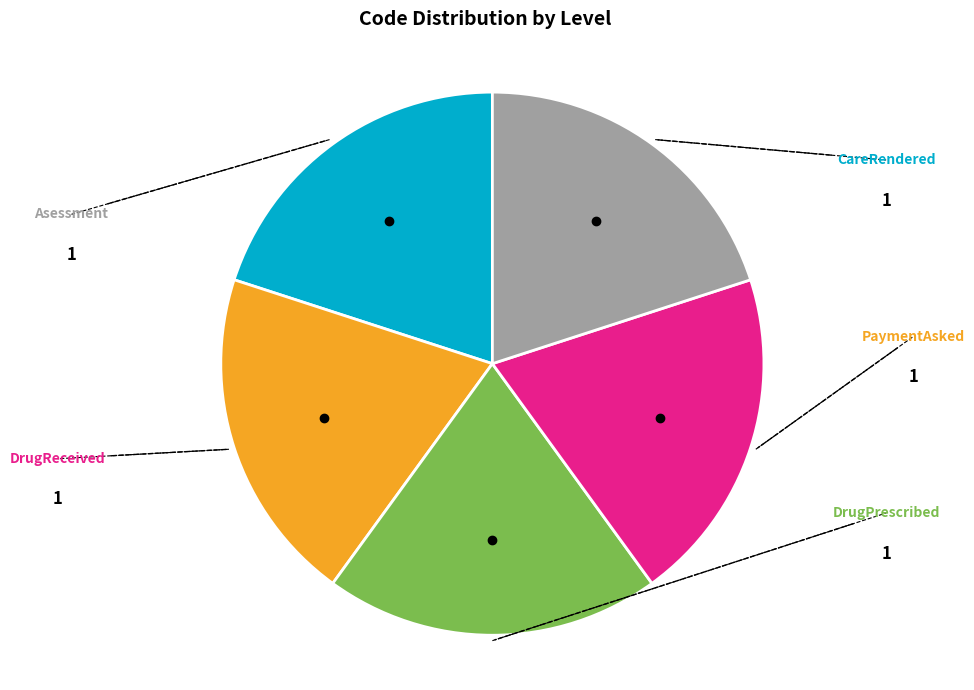

Is there any slice that represents more than half of the pie?

No